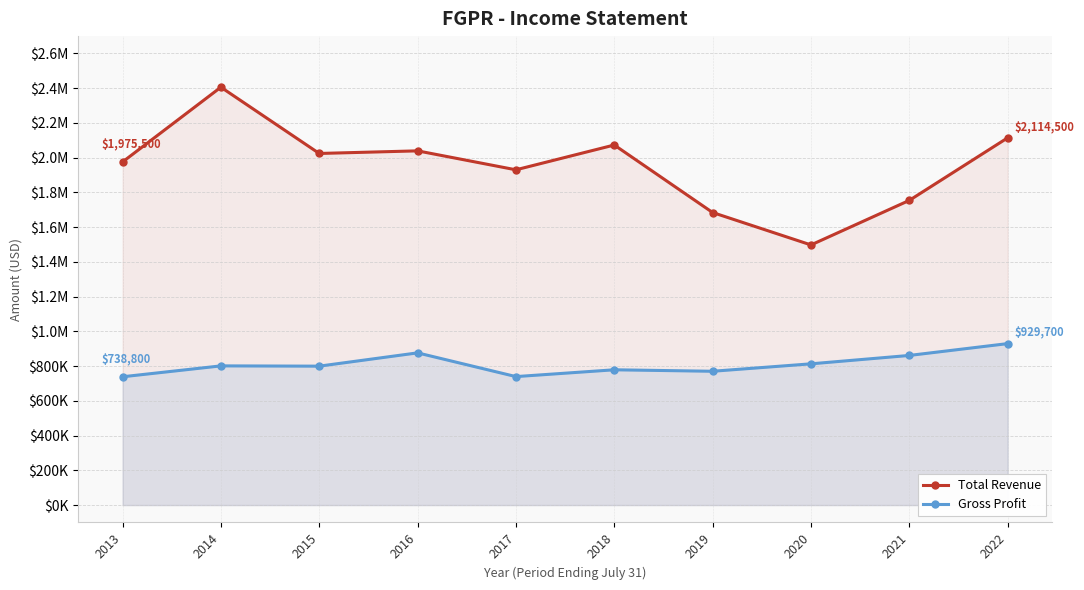

Rank the series by their maximum value, from lowest to highest.

Gross Profit, Total Revenue